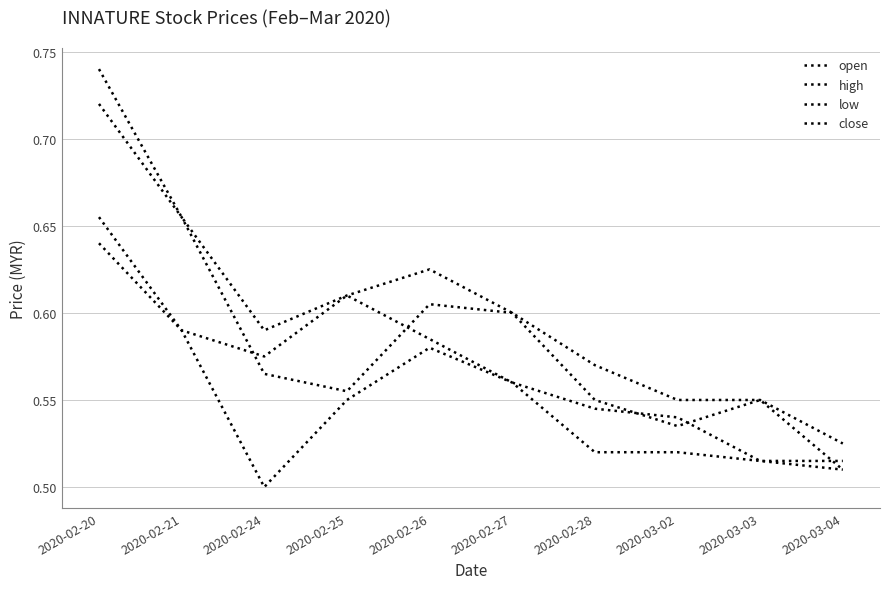

How many interior local peaks does the high series have?

1